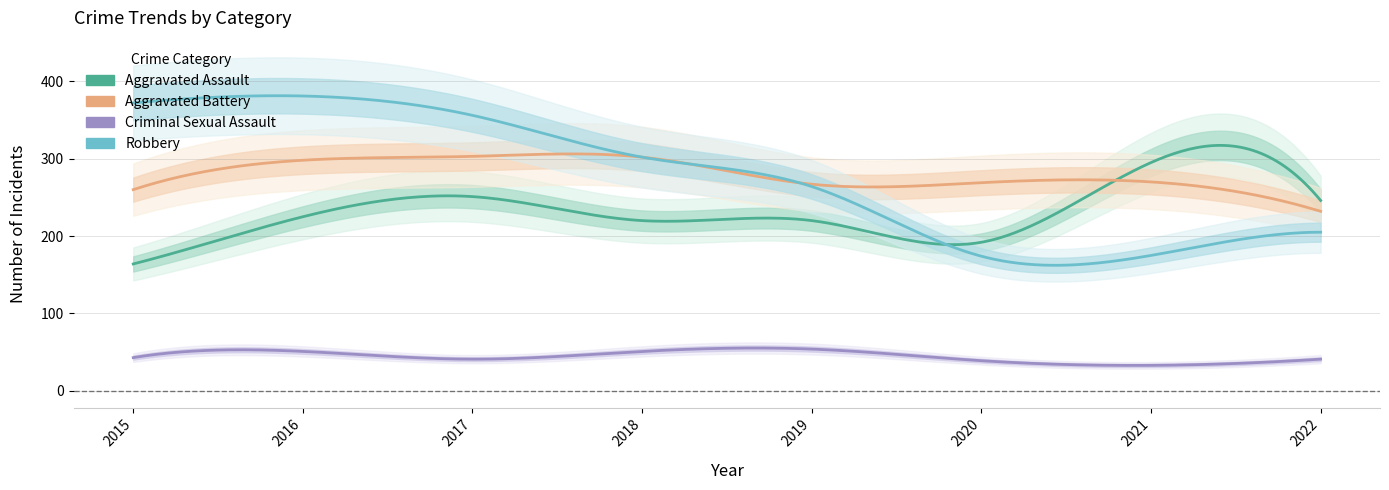

What is the difference between the highest and lowest values at 2016?

330